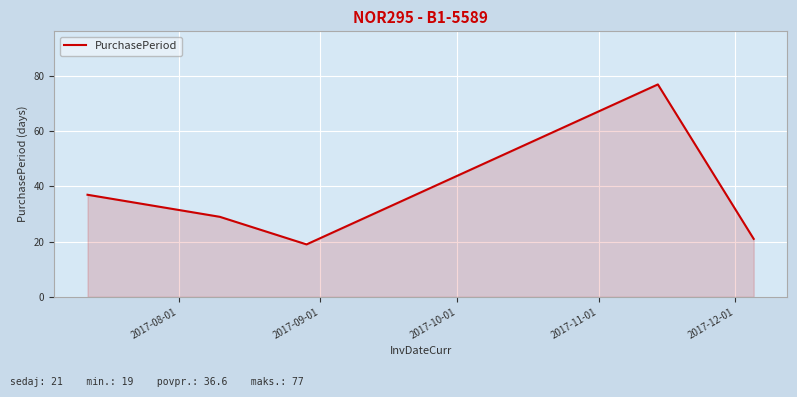

What is the sum of all values?

183